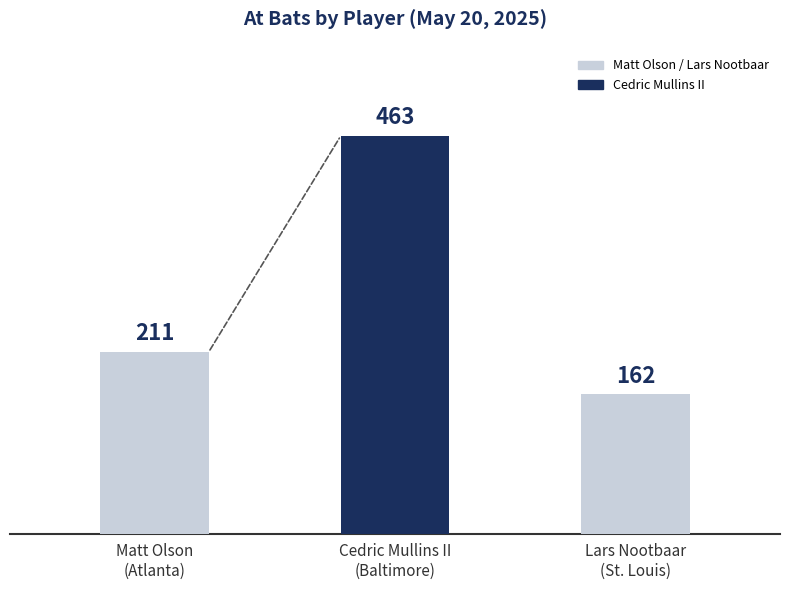

At which label does the data first exceed 211?

Cedric Mullins II